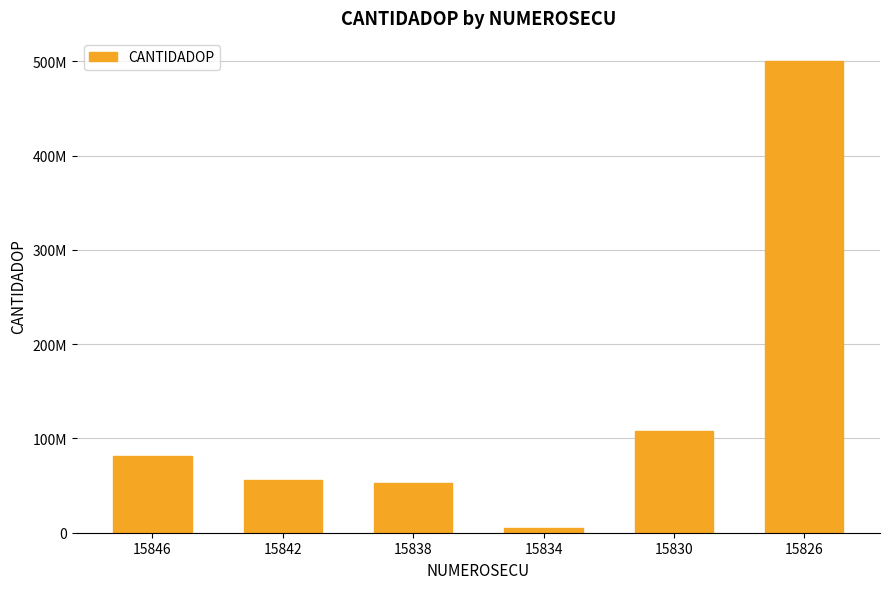

Are the bars horizontal?

No